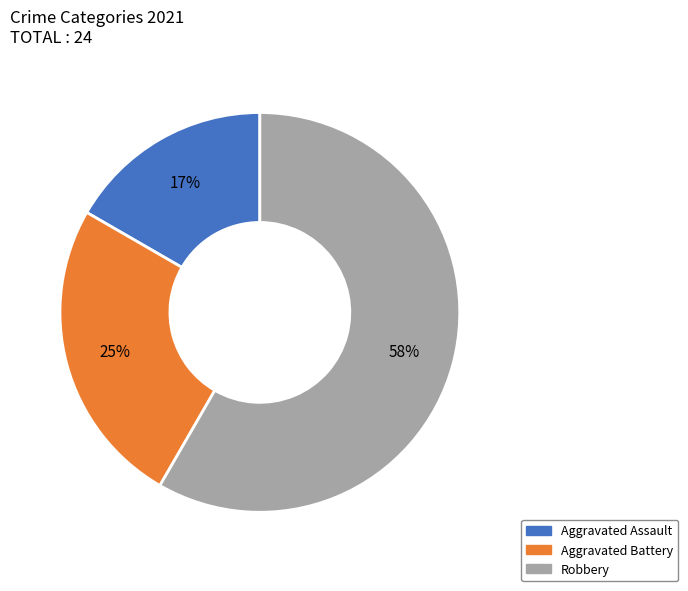

To the nearest percent, what is the combined percentage of Robbery and Aggravated Assault?

75%